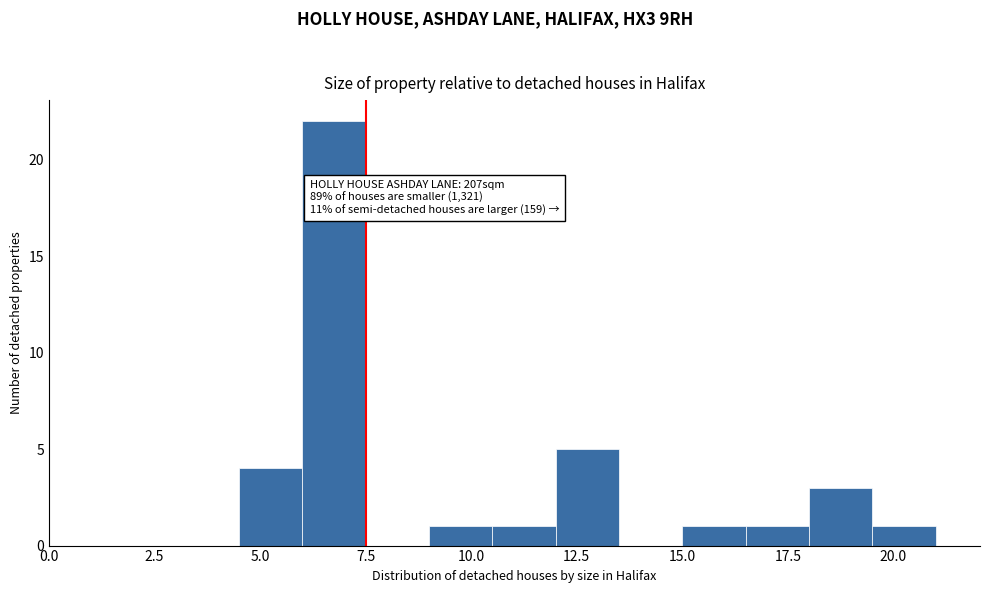

Read against the x-axis, roughly where is the centre of the tallest bar?

7.0